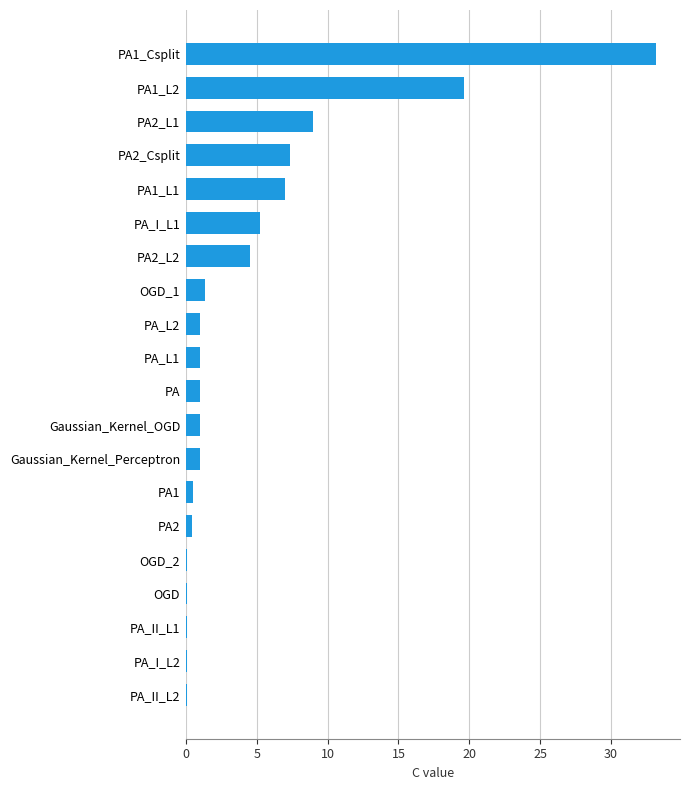

What is the greatest value displayed?

33.2